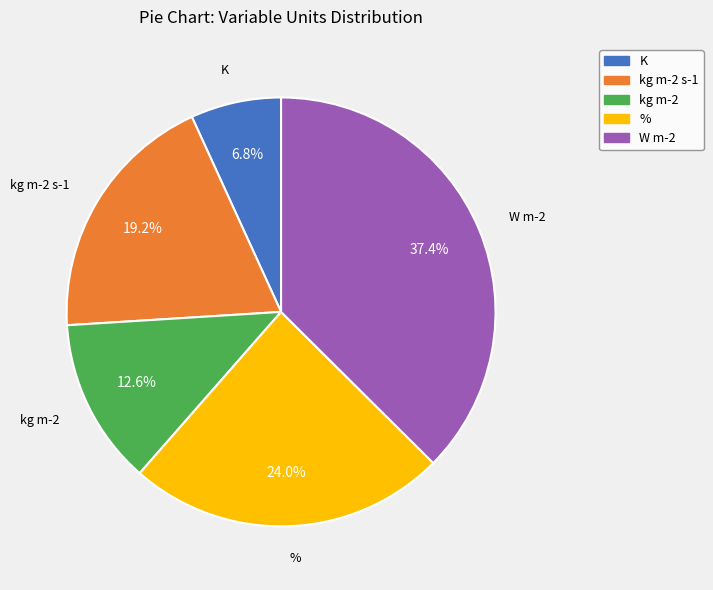

Is there a majority slice in this chart?

No